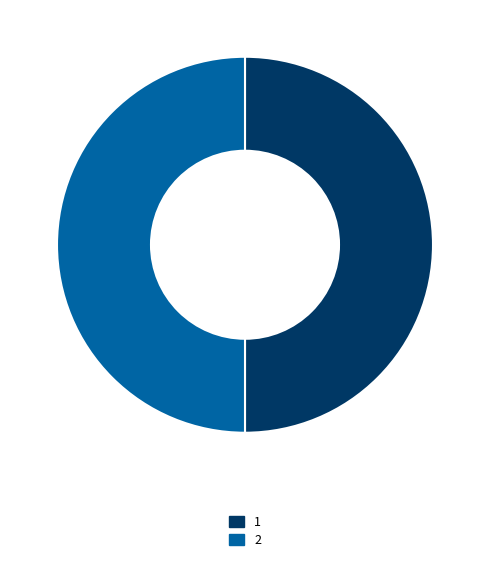

How many slices are in this pie chart?

2